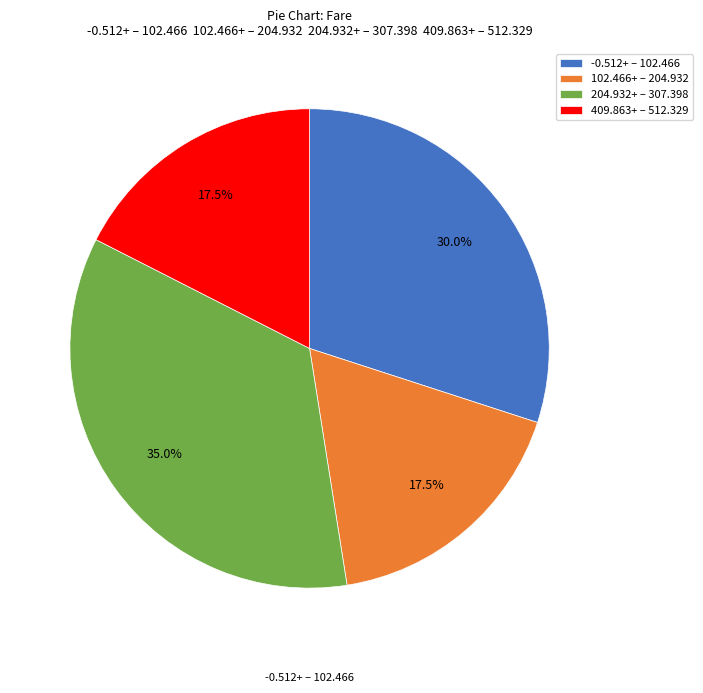

Does any single category account for the majority?

No